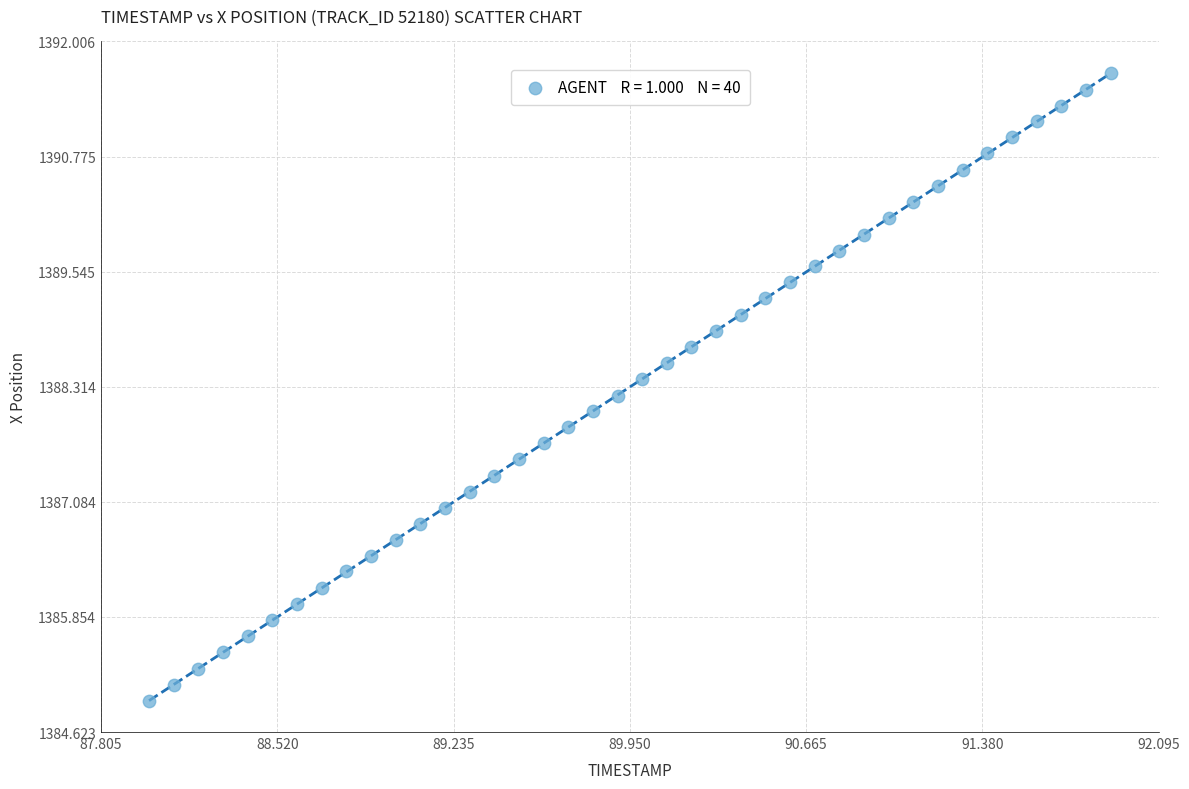

What is the range of Y values (max minus min)?

6.7